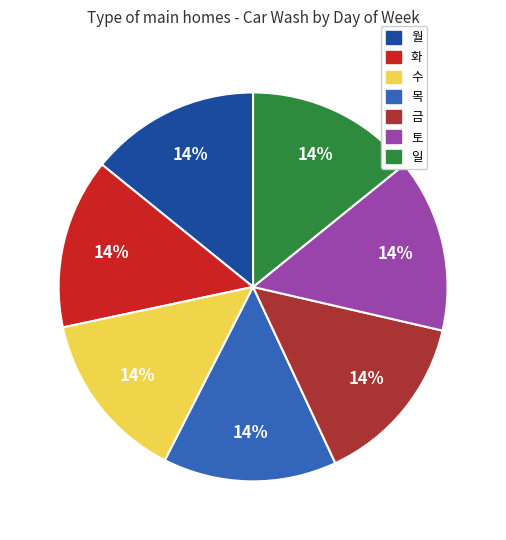

Combined, do 화 and 수 account for over 50%?

No